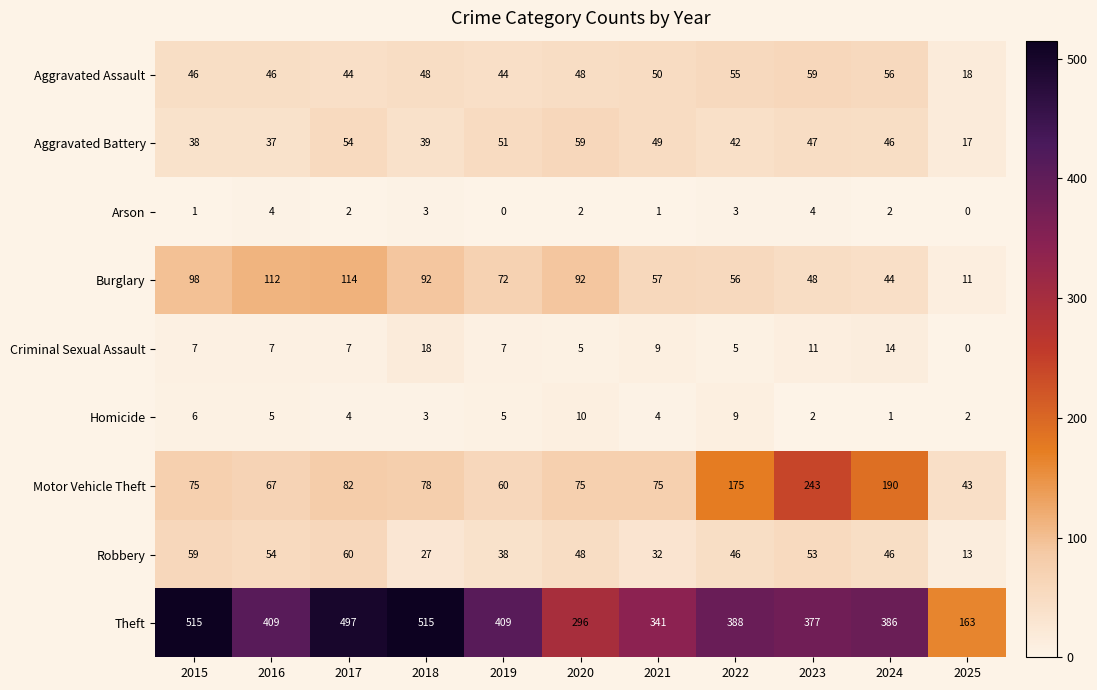

Between 2015 and 2025, which series saw the biggest shift?

Theft